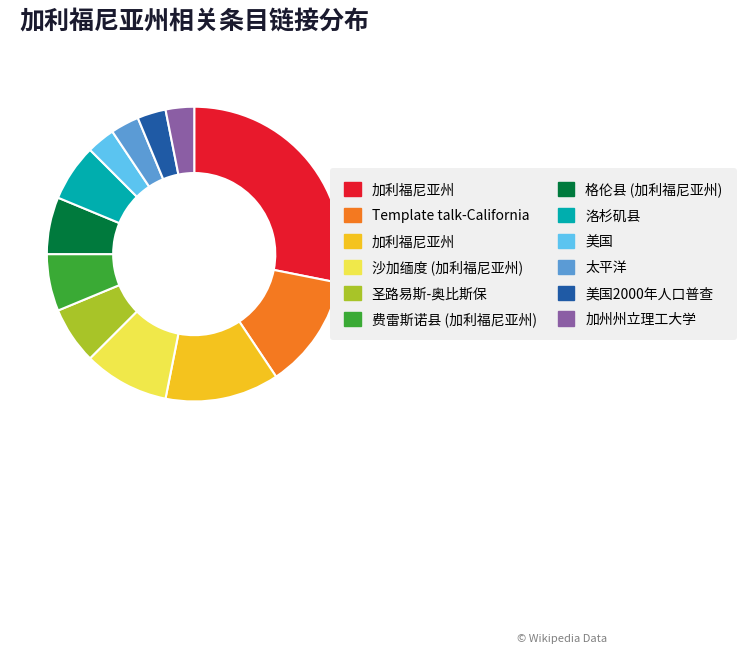

Is there a majority slice in this chart?

No